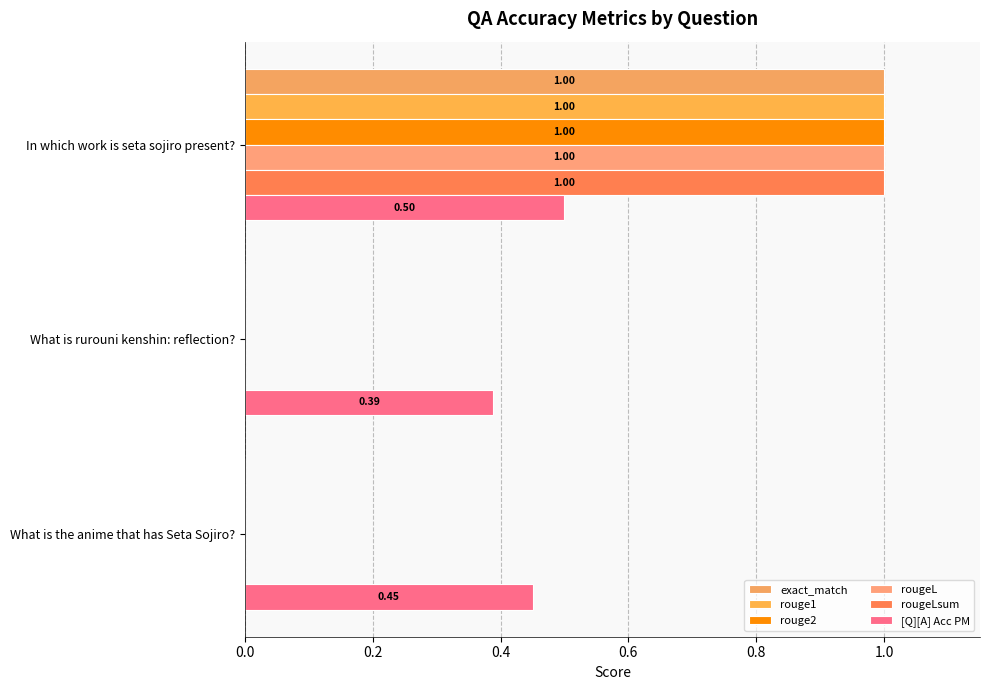

Count the number of data series in this chart.

6